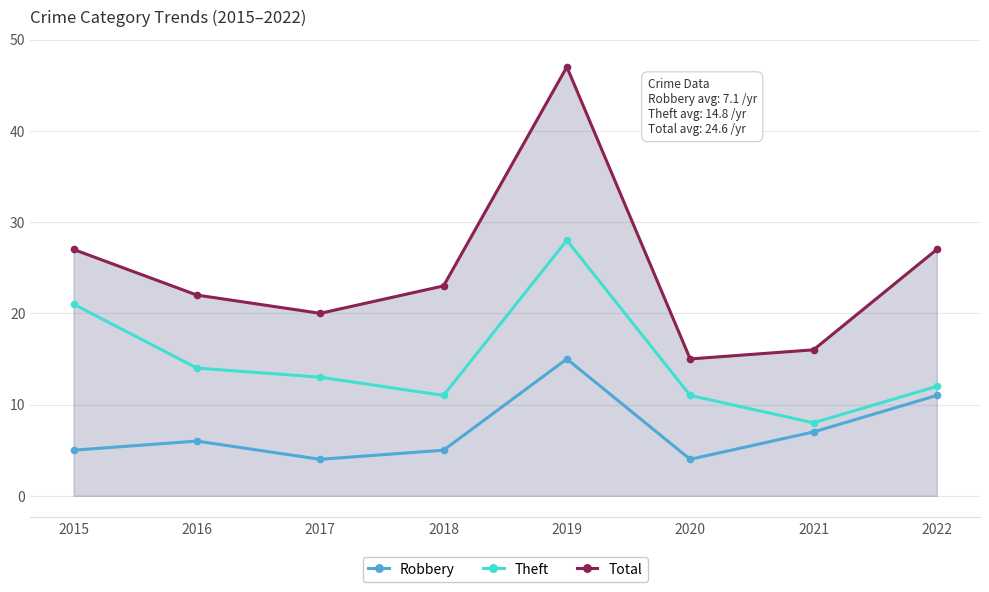

Between 2019 and 2018, which is larger?

2019